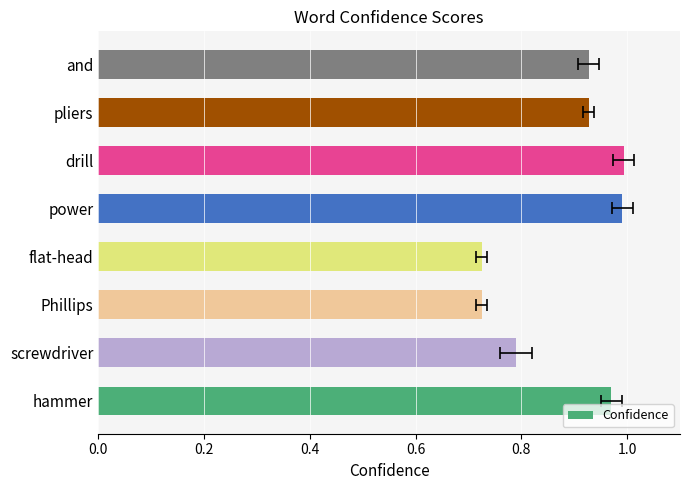

Reading left to right, transcribe all the data shown in this chart.

1.0	0.8	0.7	0.7	1.0	1.0	0.9	0.9